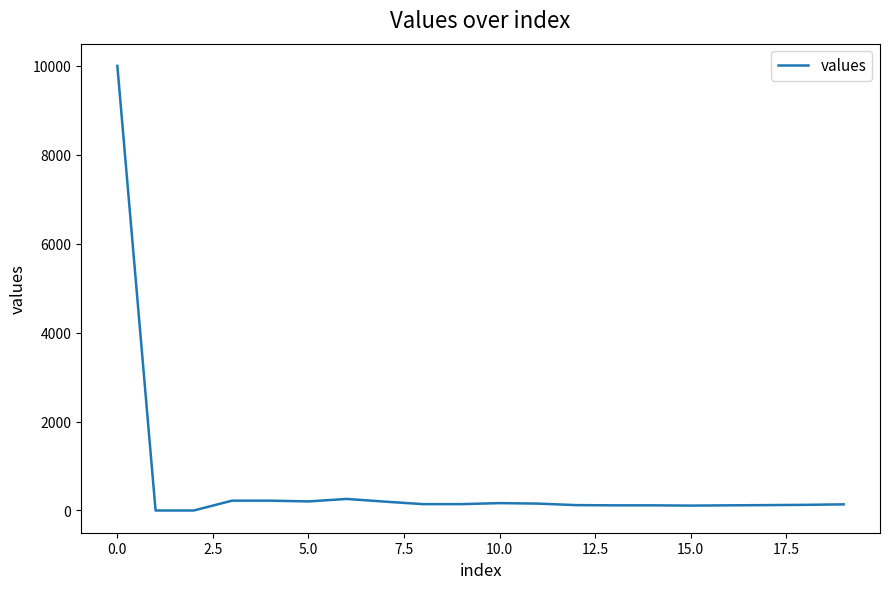

What is the maximum value shown in the chart?

10000